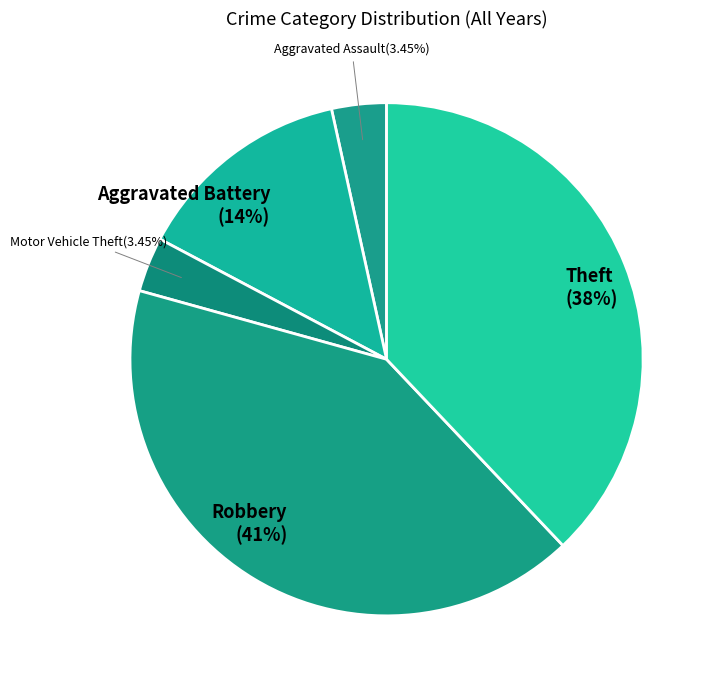

What is the largest slice in the pie chart?

Robbery